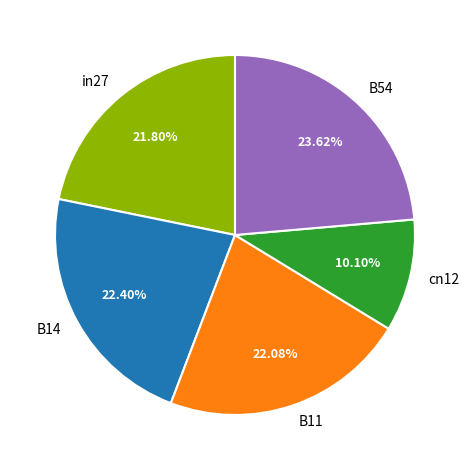

How much of the chart is everything except B11?

77.9%